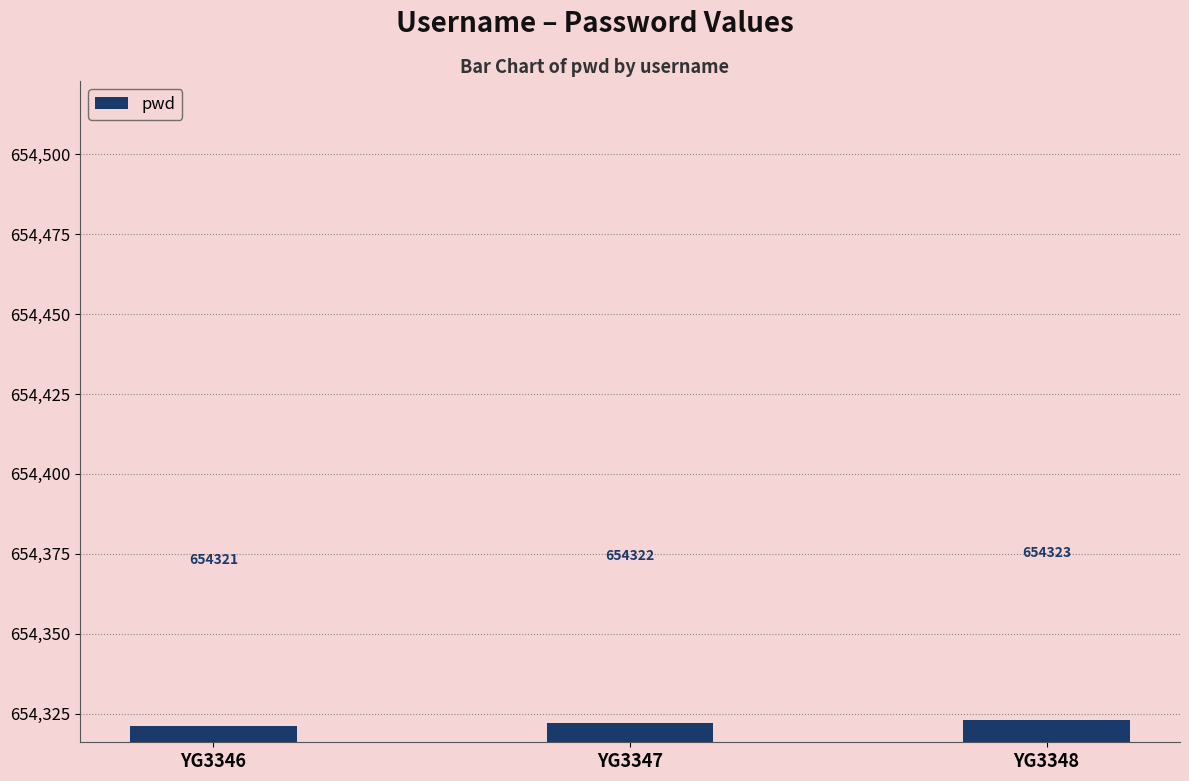

The value at YG3346 is 654321. True or false?

True